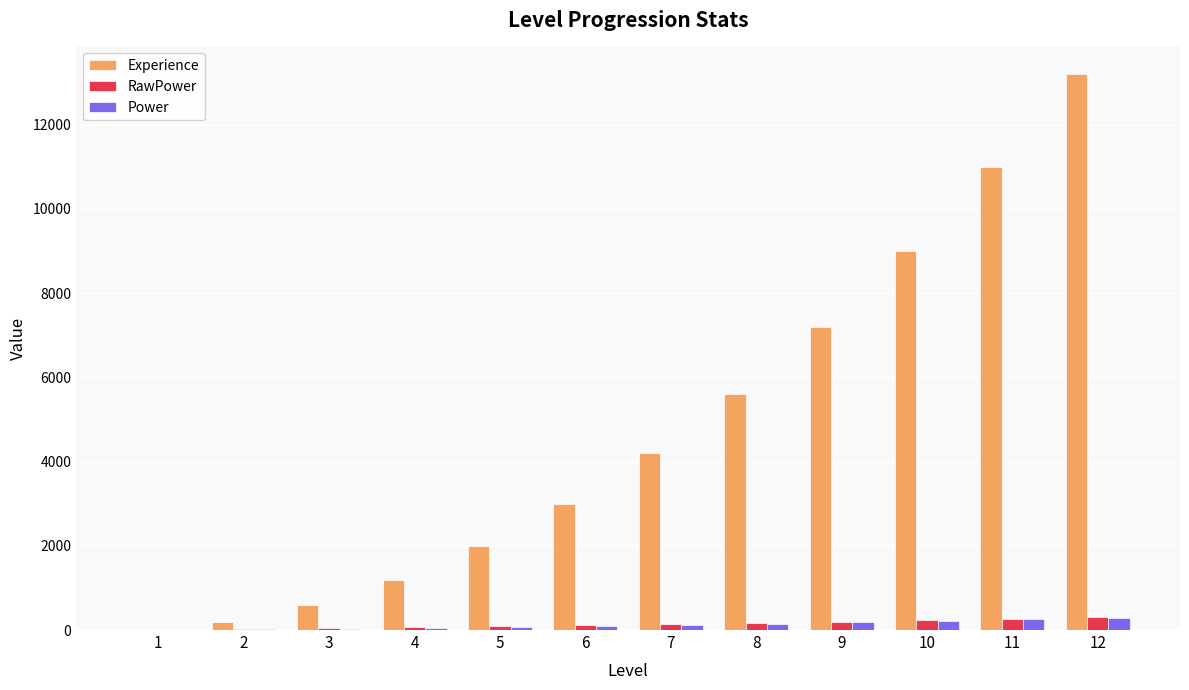

Which series has the largest total across all categories?

Experience